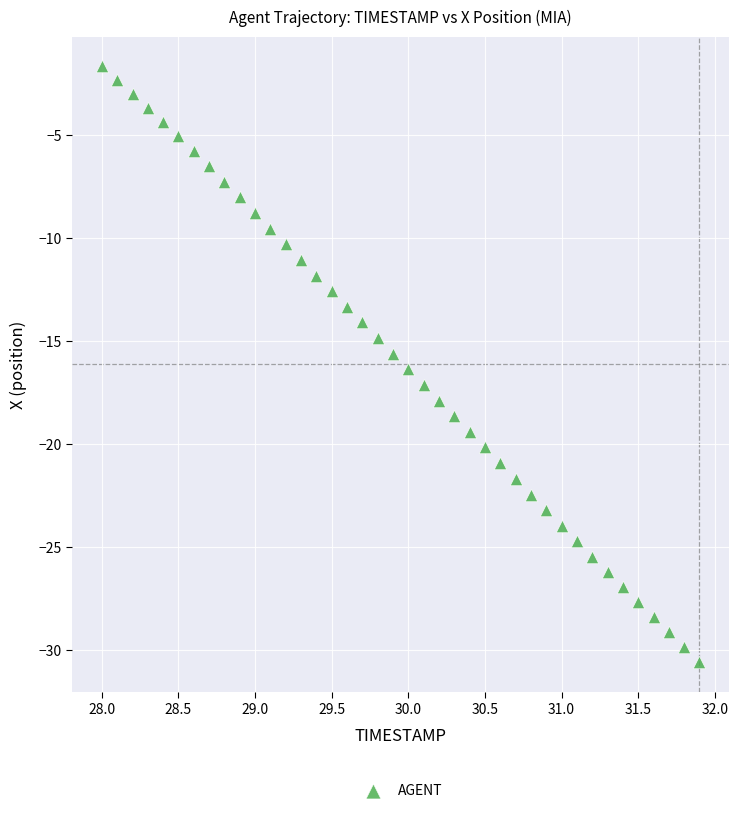

What is the range of Y values (max minus min)?

28.9